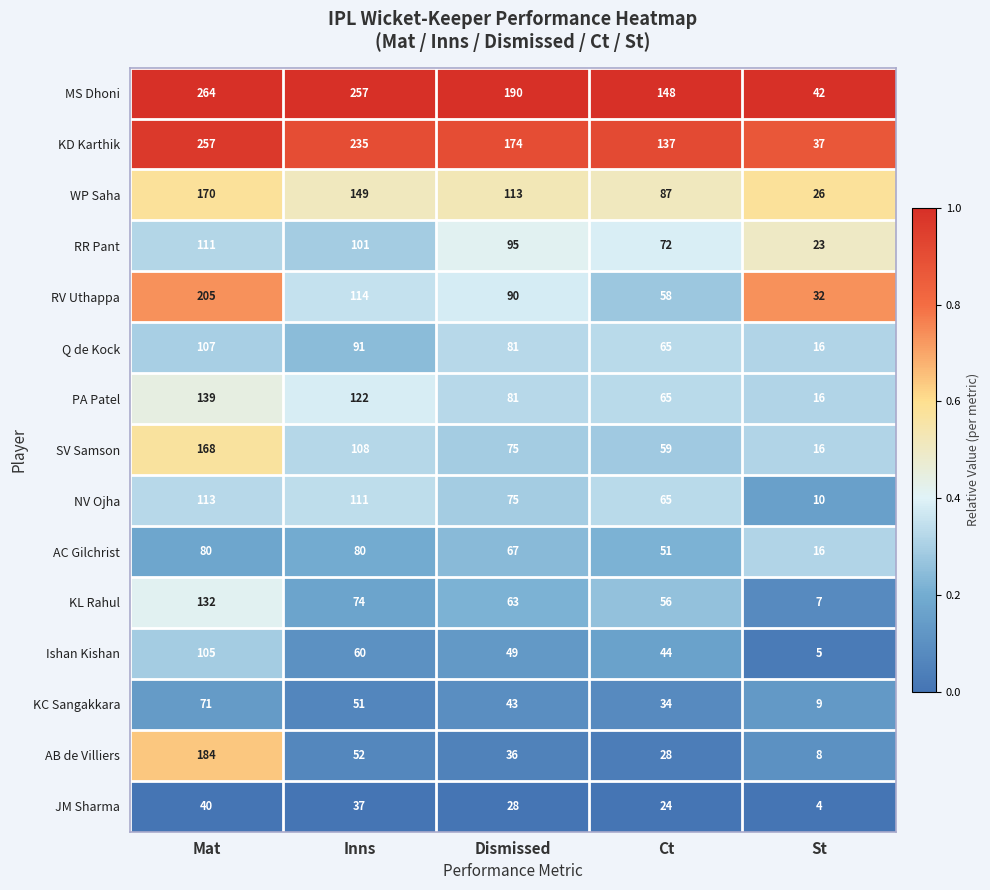

The Q de Kock series shows 114 at Ct. True or false?

False